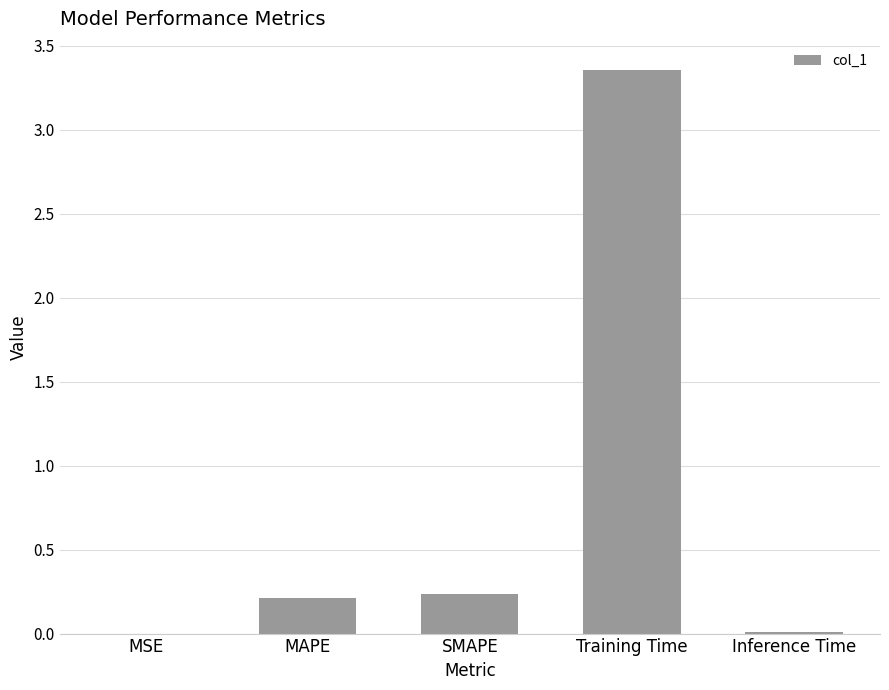

Does the chart contain stacked bars?

No